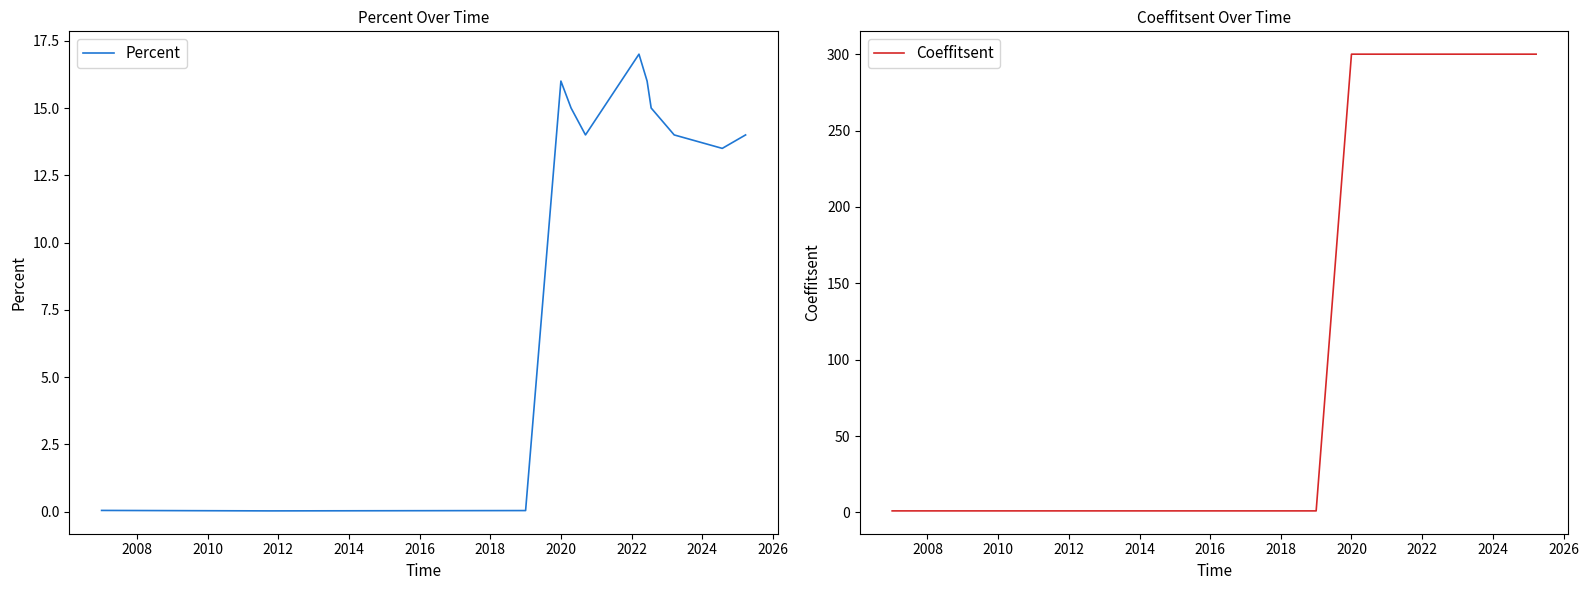

True or false: Percent and Coeffitsent intersect in this chart.

False